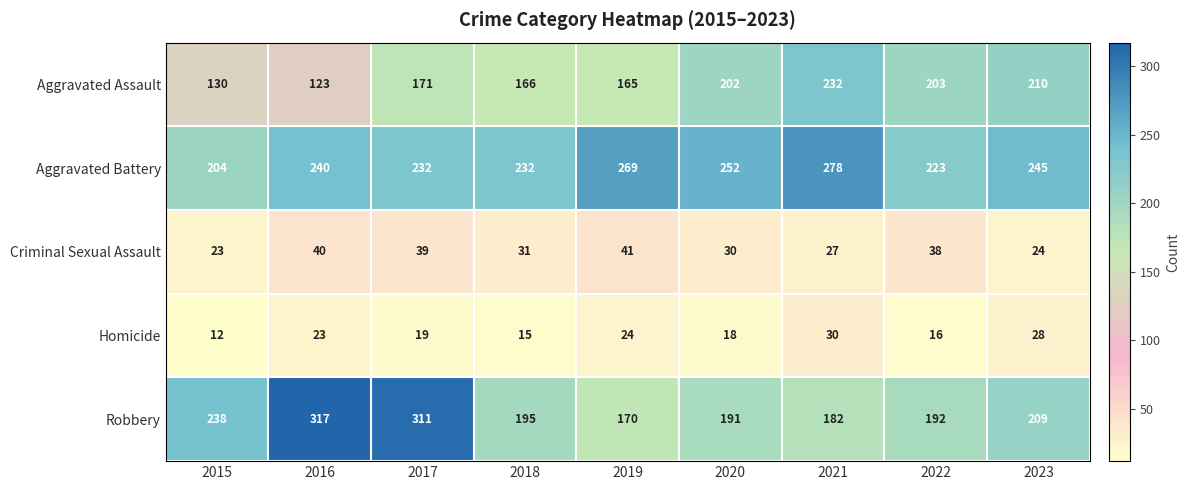

What is the greatest value displayed?

317